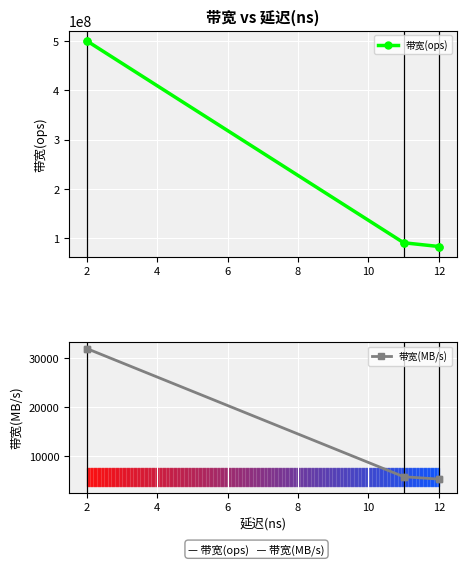

How many values in the 带宽(ops) series exceed 90909090?

2